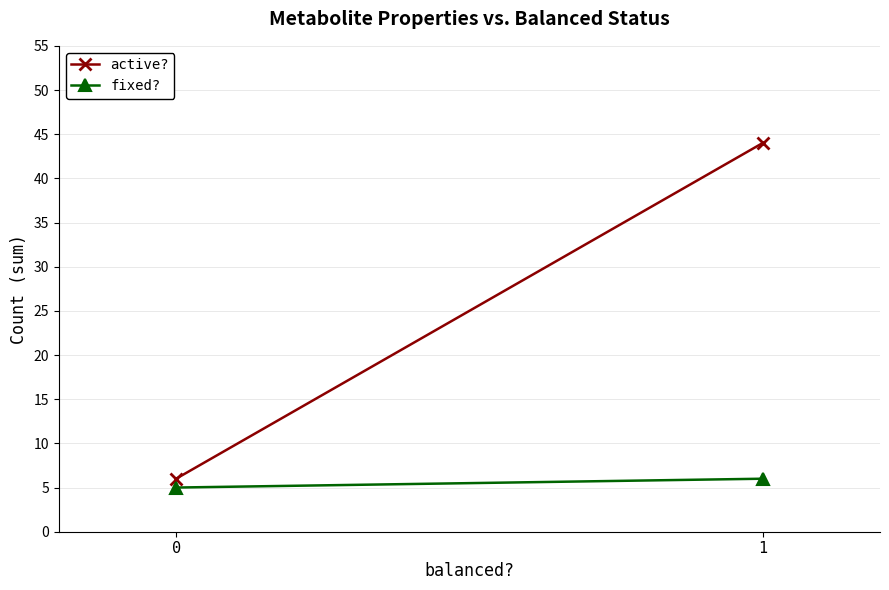

How many values in the active? series are below 44?

1